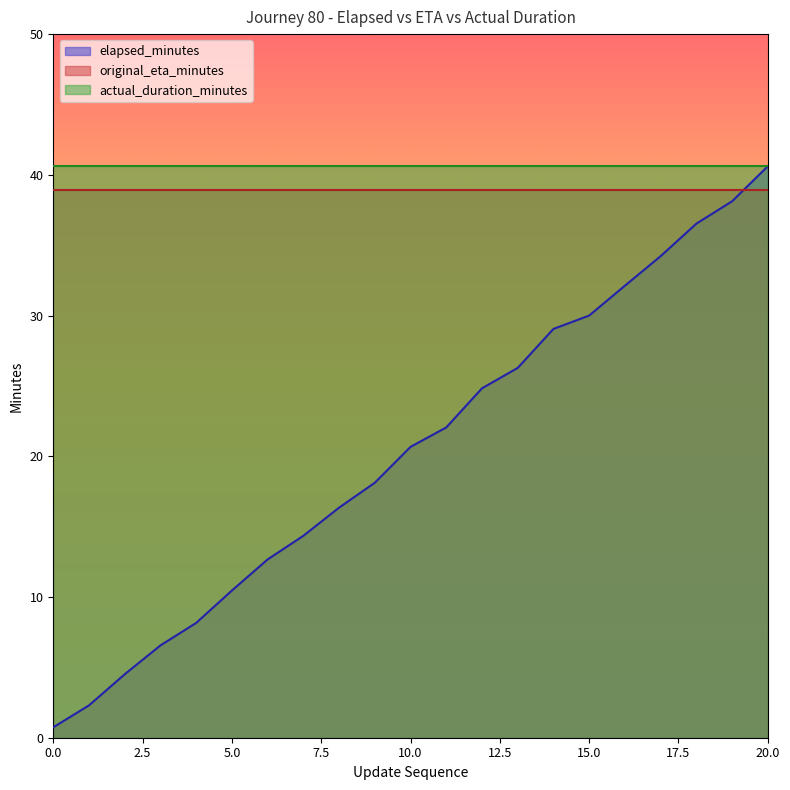

What is the minimum value shown in the chart?

0.7